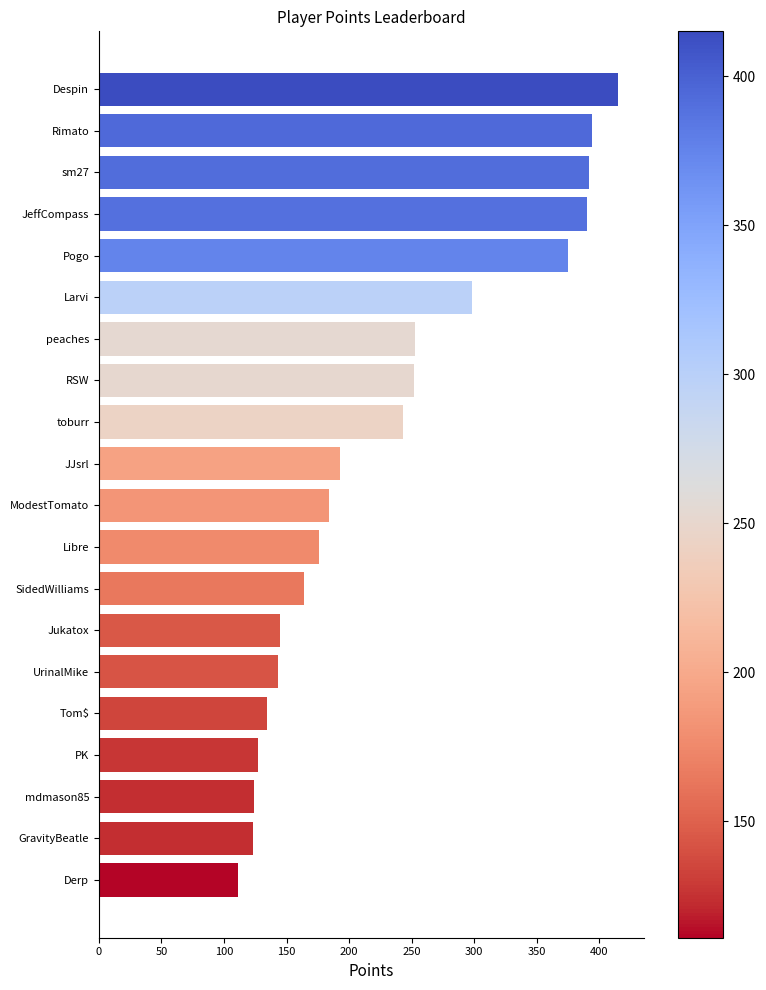

What is the minimum value shown in the chart?

111